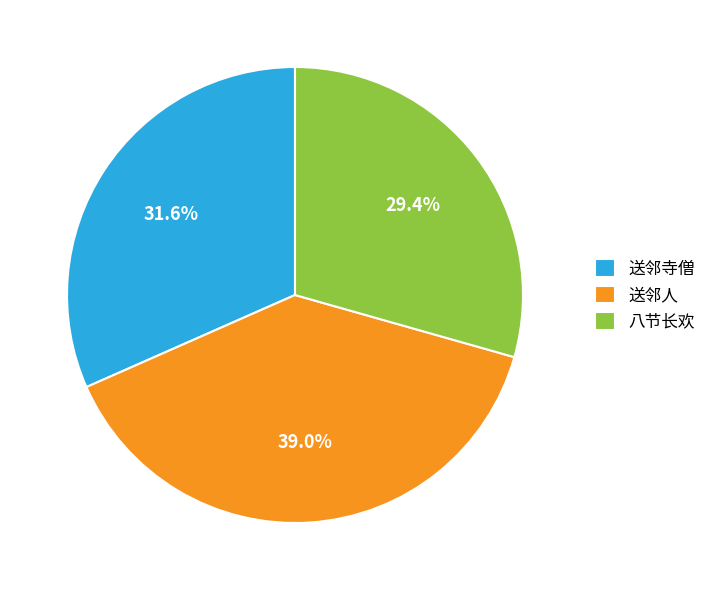

Is there a majority slice in this chart?

No